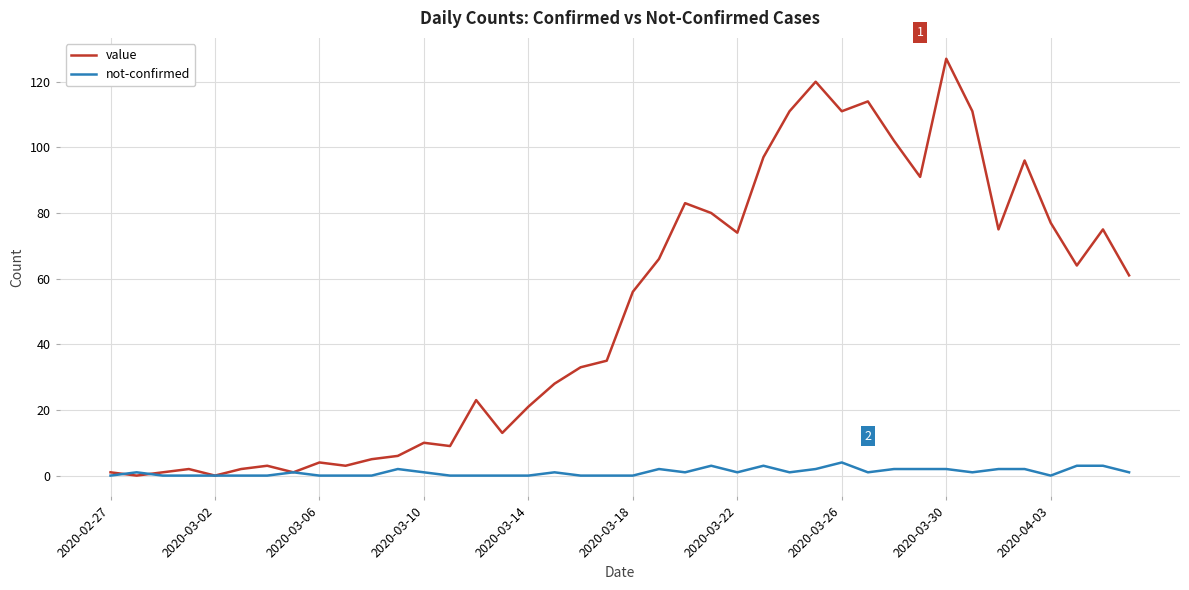

What is the highest value of the value series?

127